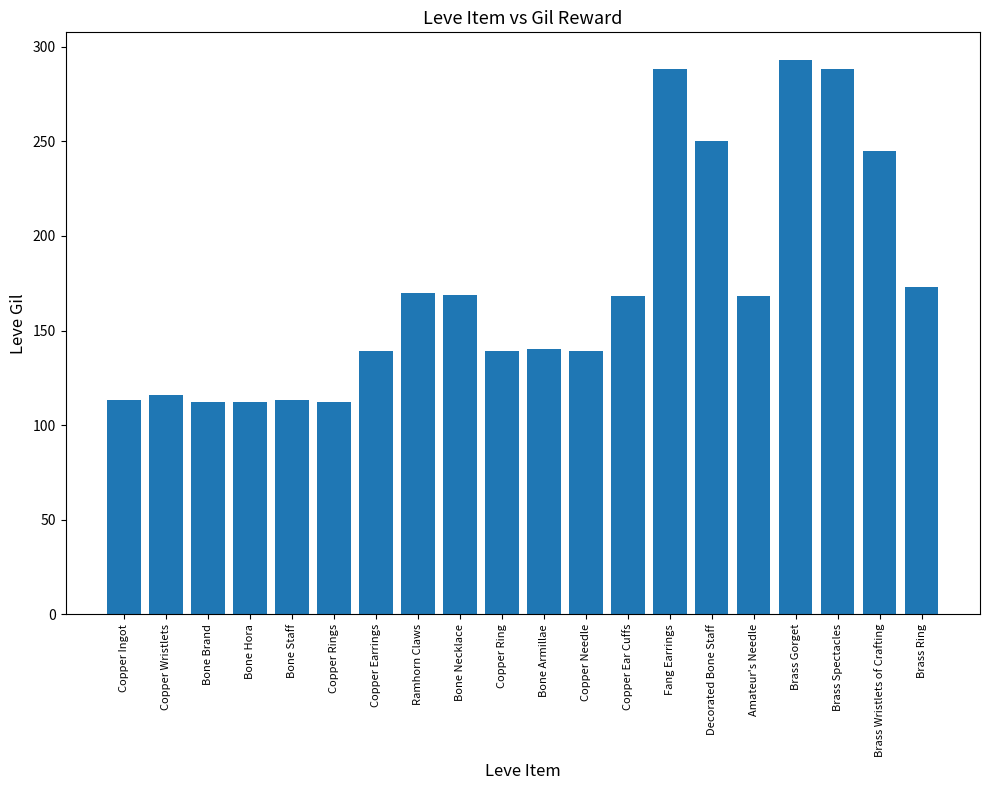

What is the value of the 14th bar from the left?

288